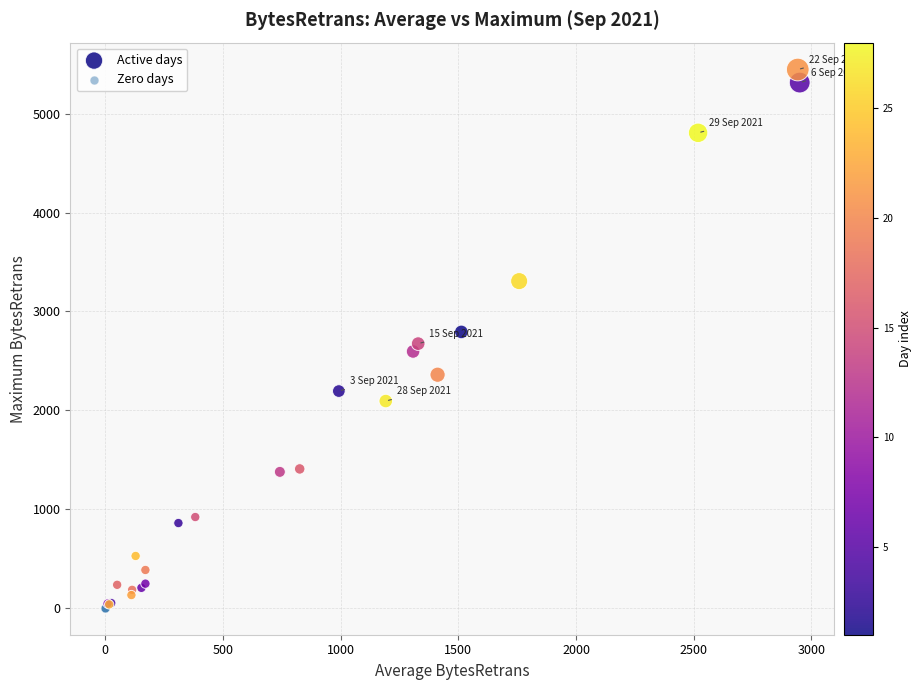

Which series reaches the maximum Y coordinate?

Active days